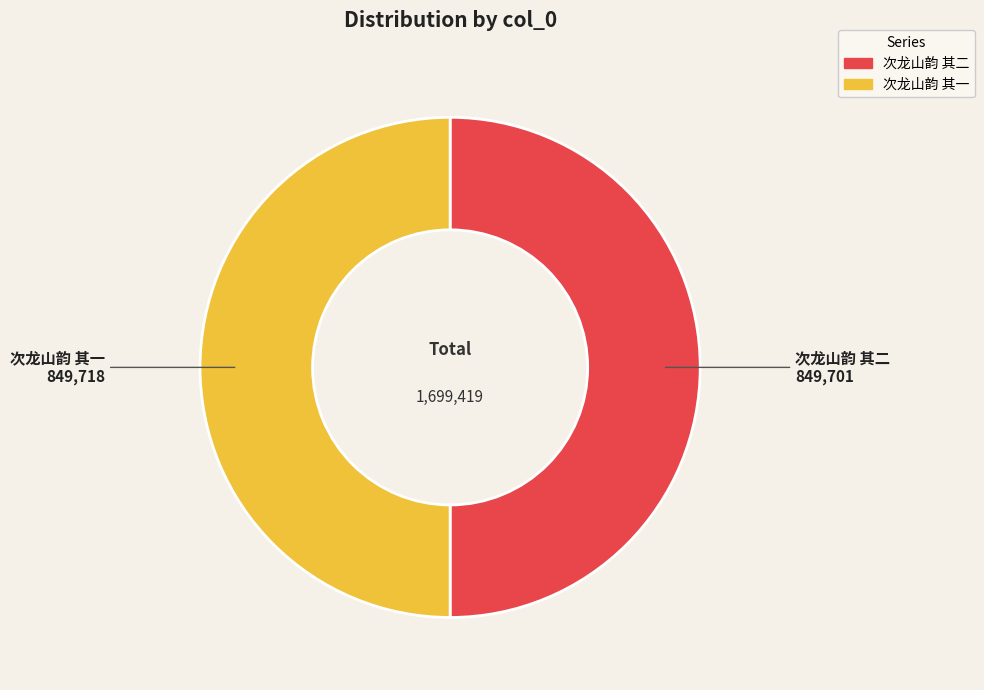

True or false: 次龙山韵 其二 accounts for 45% of the total.

False